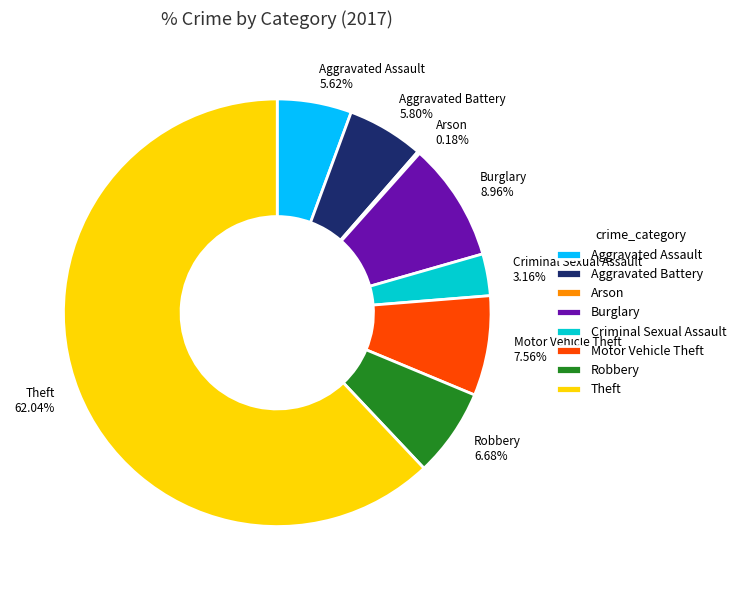

Combined, what portion of the pie is Motor Vehicle Theft and Aggravated Assault?

13.2%